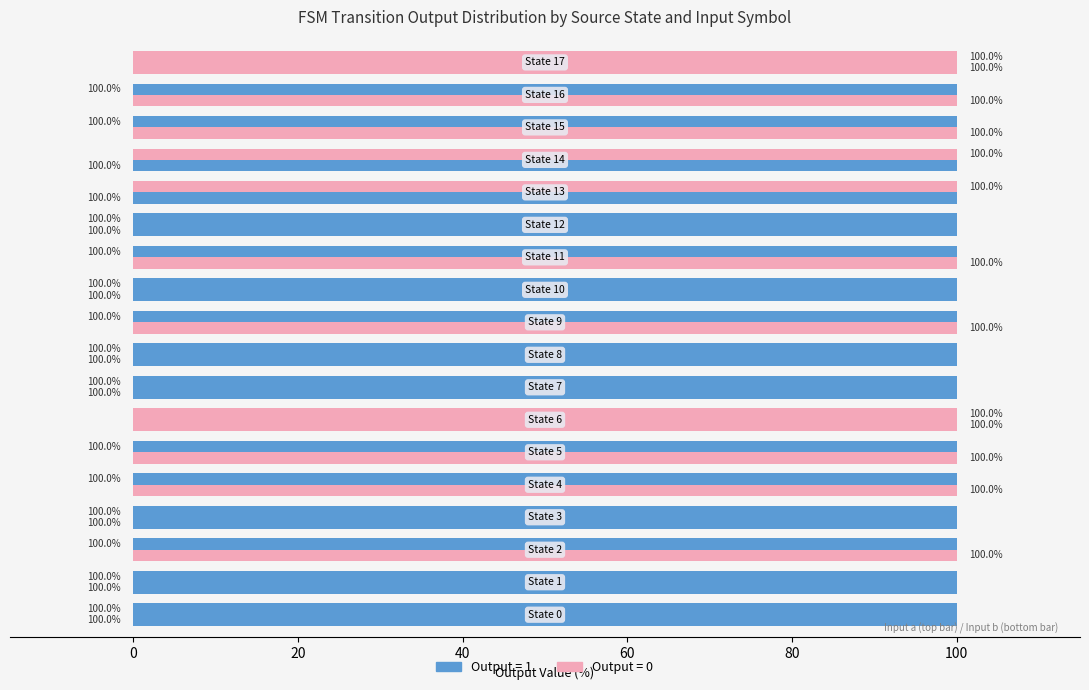

Is it true that Output=0 equals -65 at 80?

False